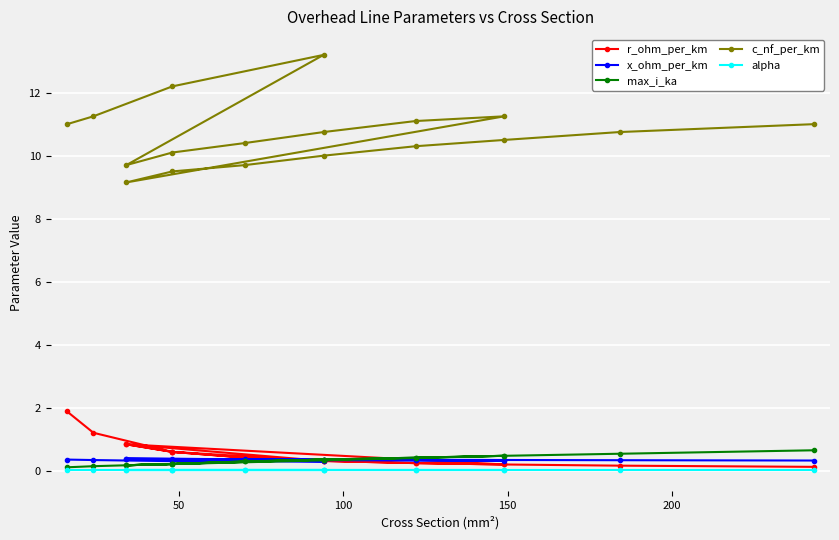

Where is the first local minimum for x_ohm_per_km?

150